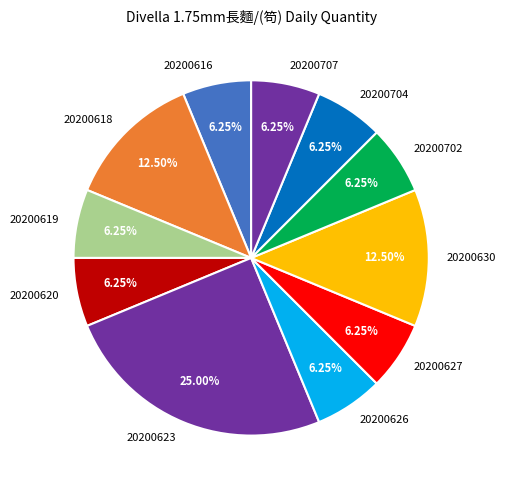

Is there a majority slice in this chart?

No